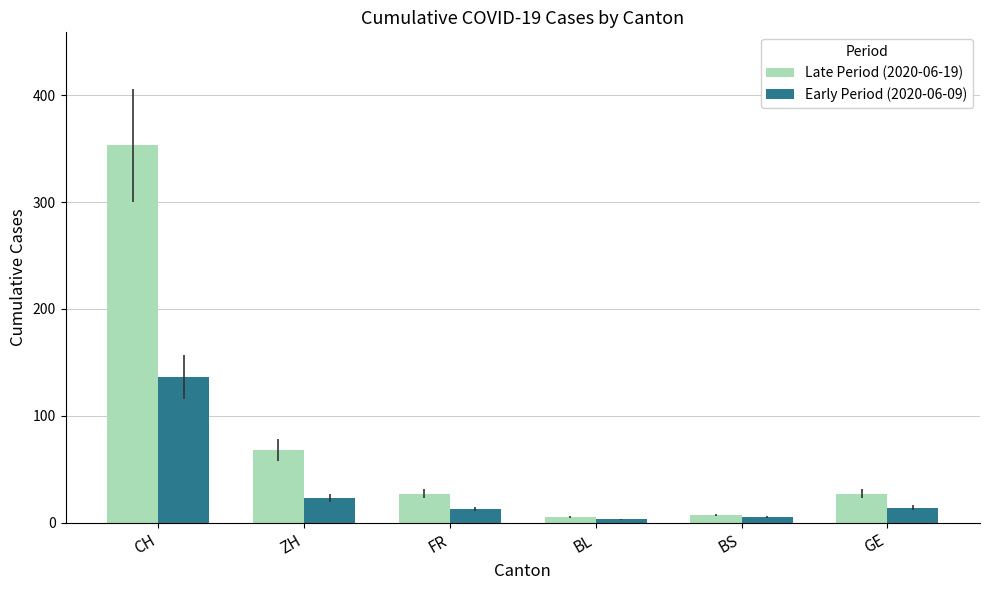

At which label is Late Period (2020-06-19) closest to 179?

ZH